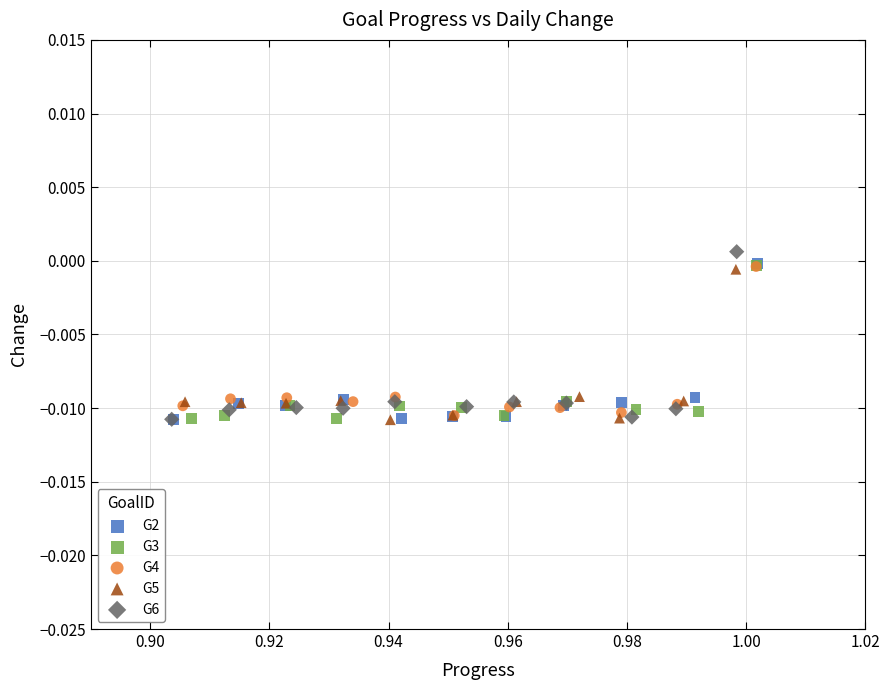

Which series has the largest Y range (max minus min)?

G6